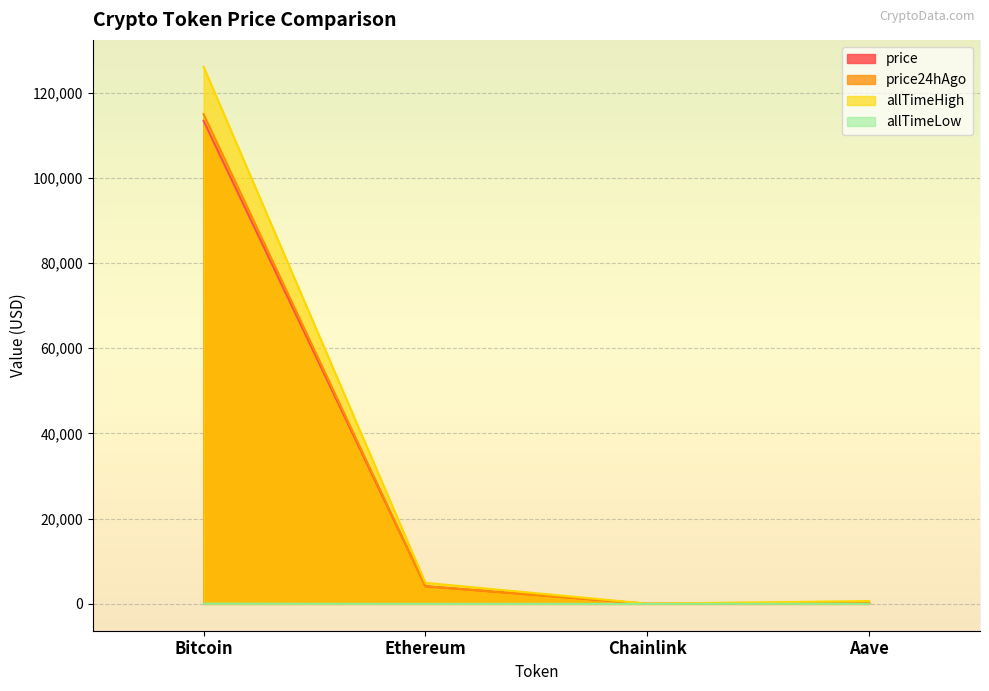

List the labels in order of price value, smallest first.

Chainlink, Aave, Ethereum, Bitcoin